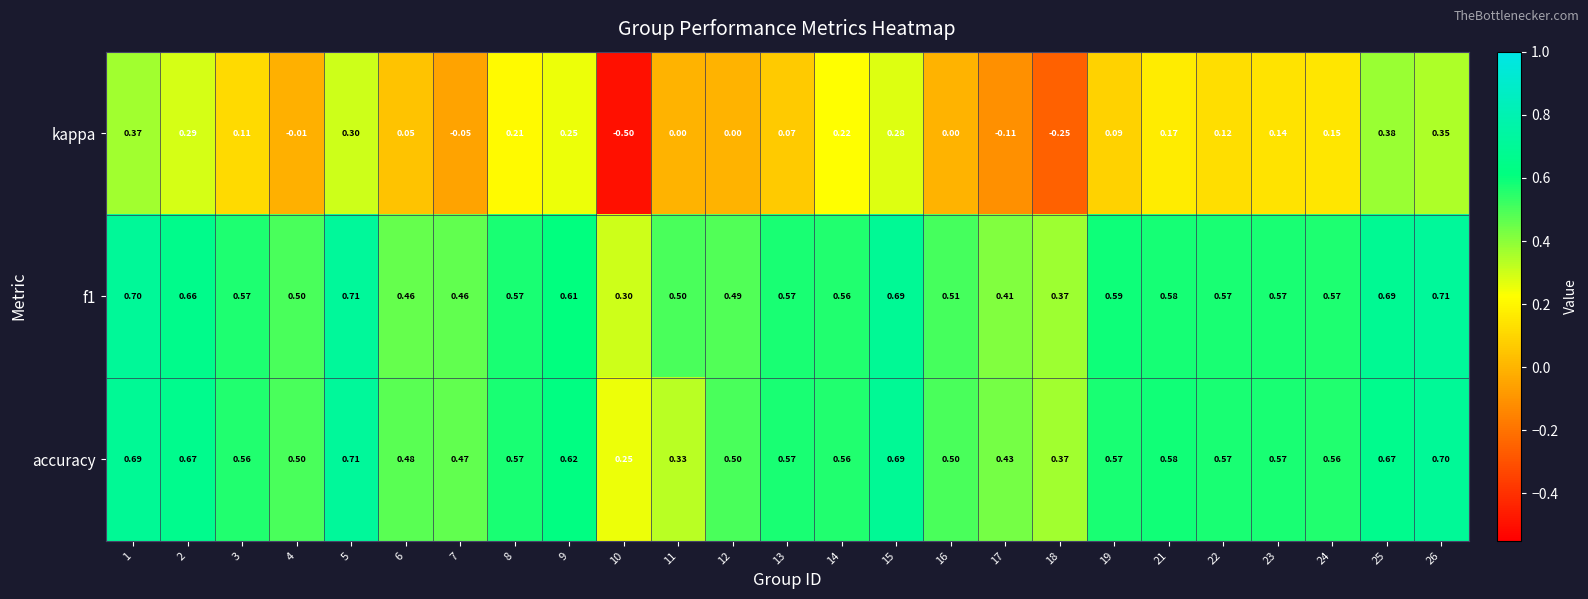

Is the value of accuracy at 15 greater than the value of kappa at 24?

Yes